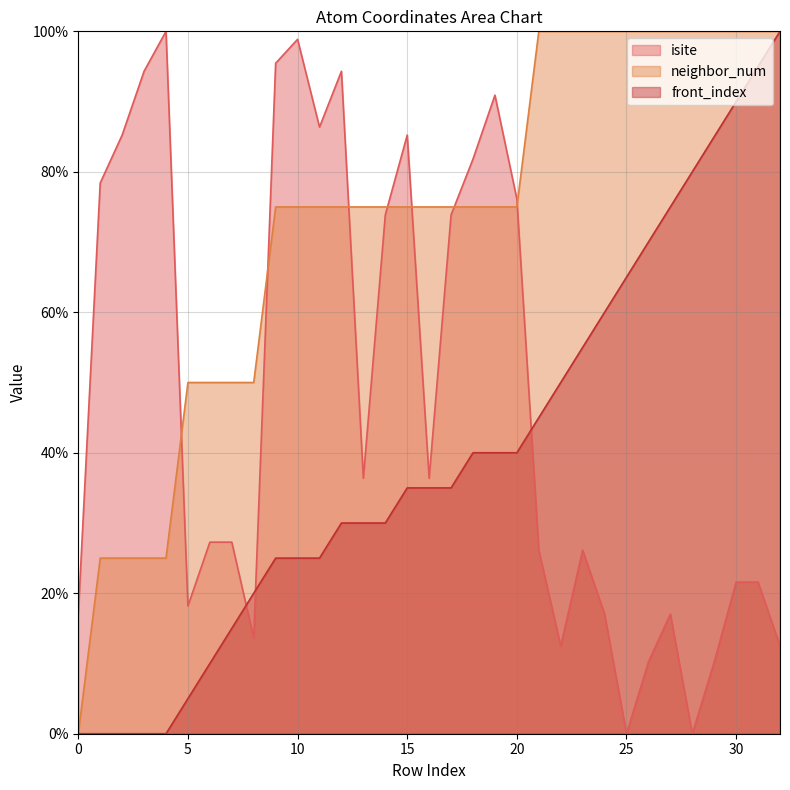

What is the difference between the highest and lowest values at 19?

50.9